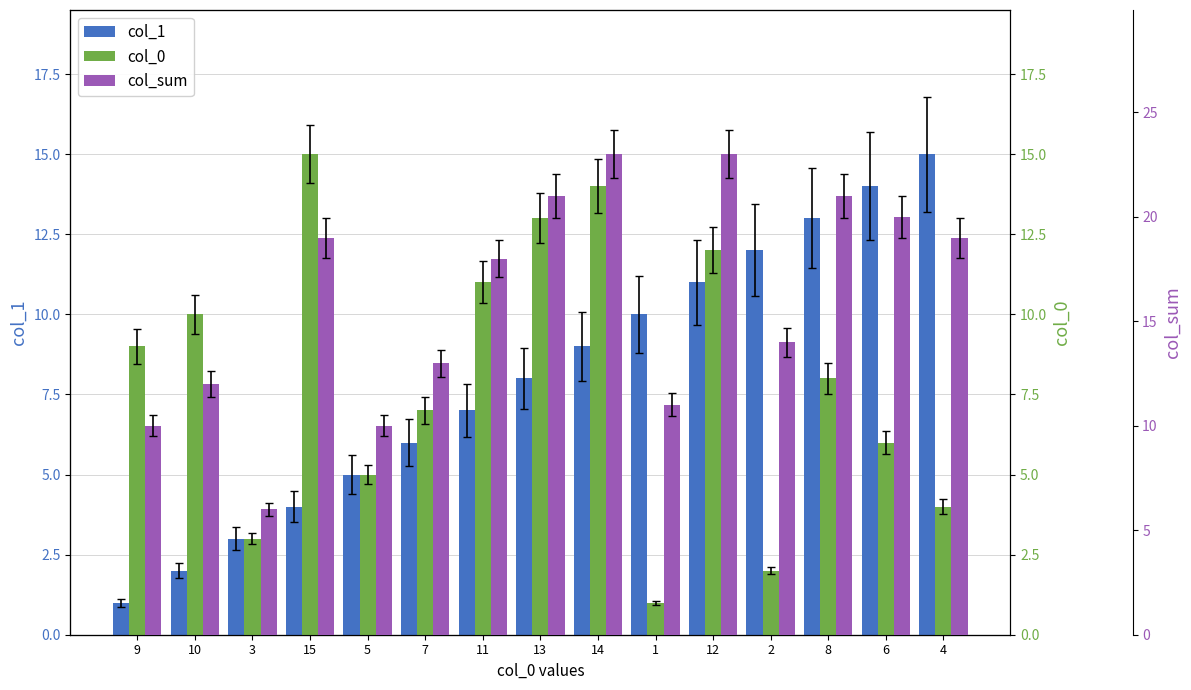

At which category is the sum across all series the highest?

14